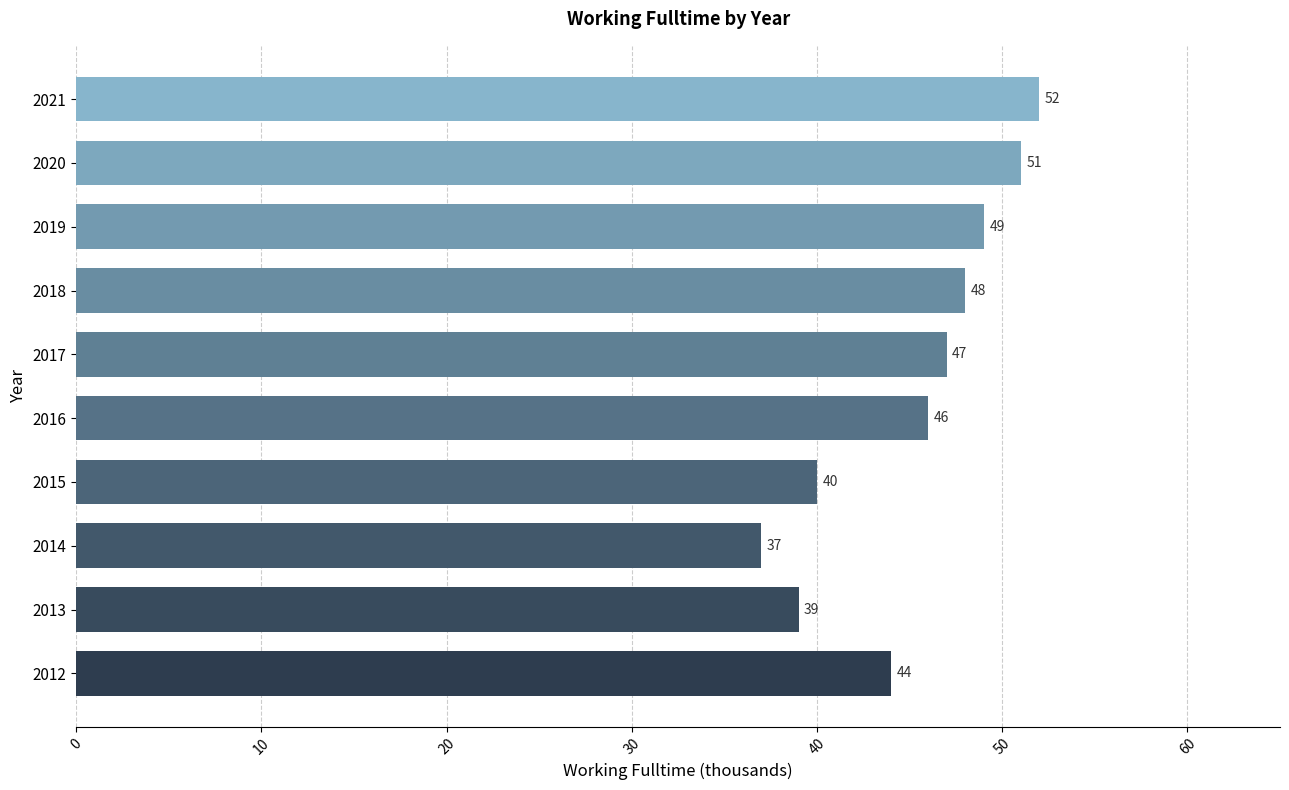

What is the change in value from 2013 to 2018?

+9